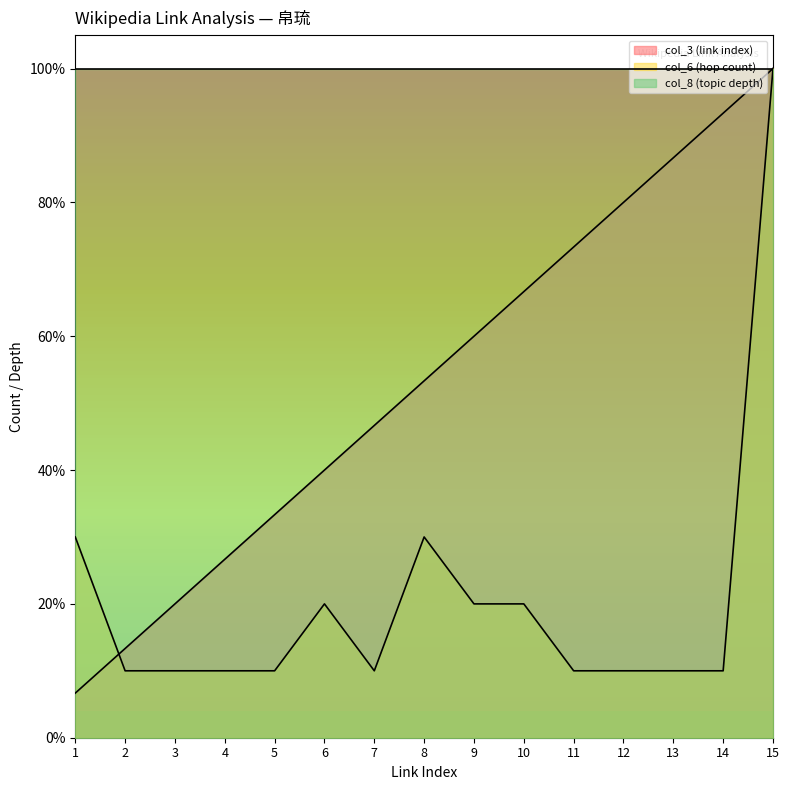

At which category is the sum across all series the highest?

15